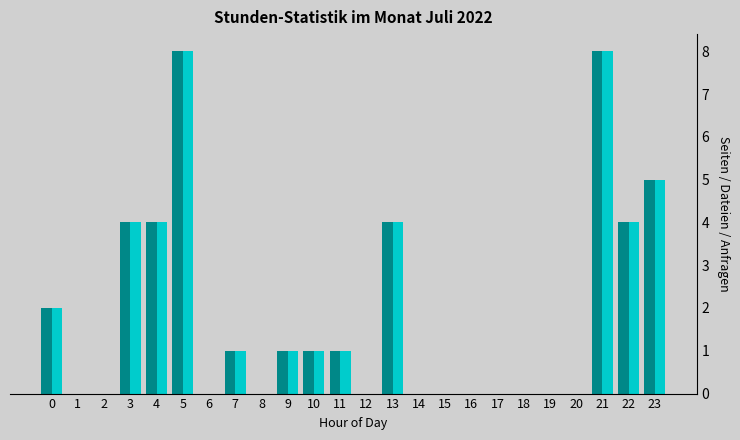

What is the total value across all series at 23?

10